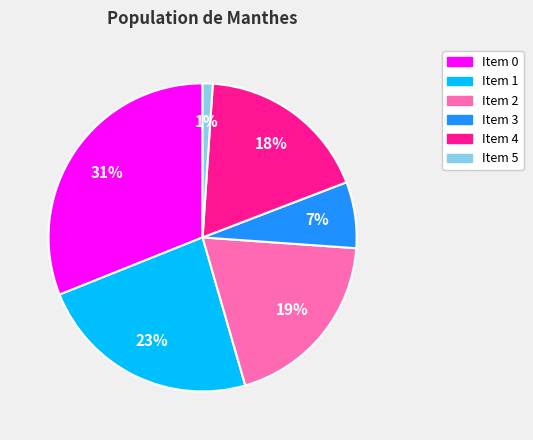

Is there a majority slice in this chart?

No